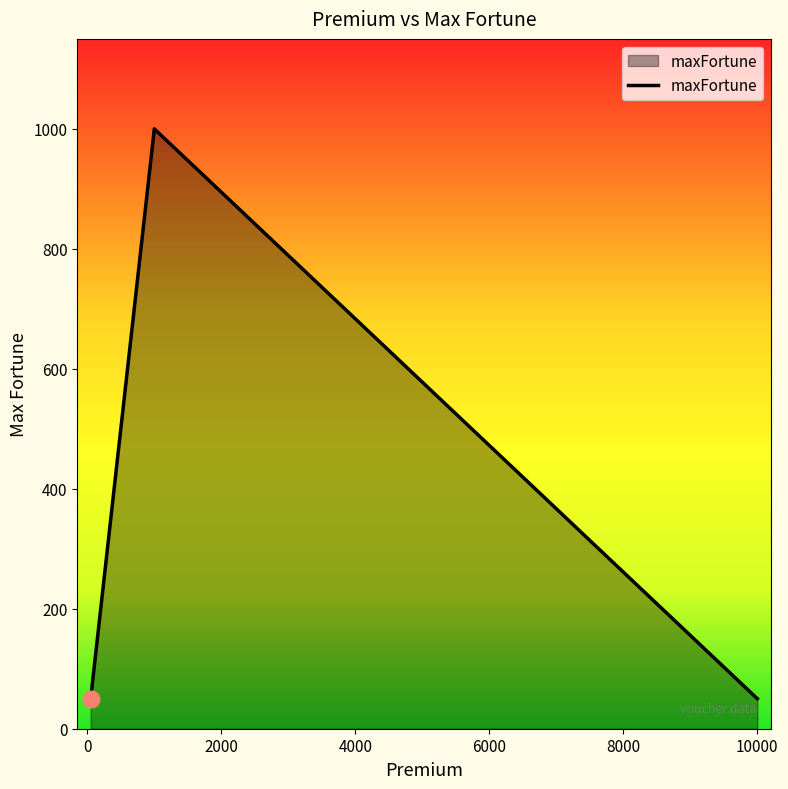

What is the minimum value shown in the chart?

50